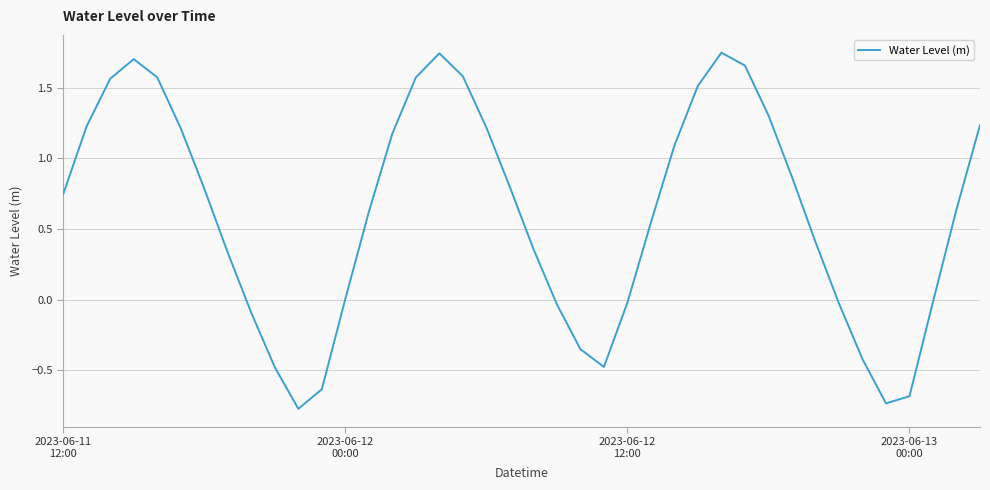

What is the difference between the maximum and minimum values?

2.5